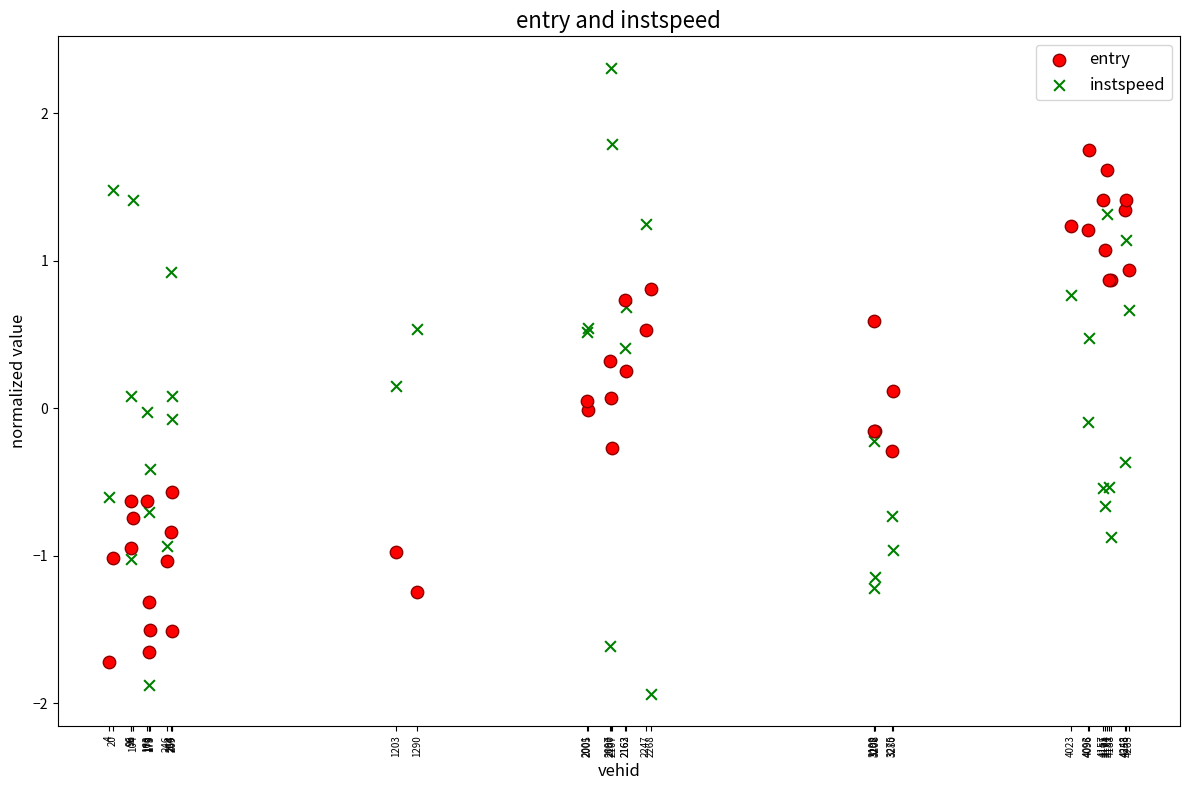

Which series contains the lowest Y value?

instspeed